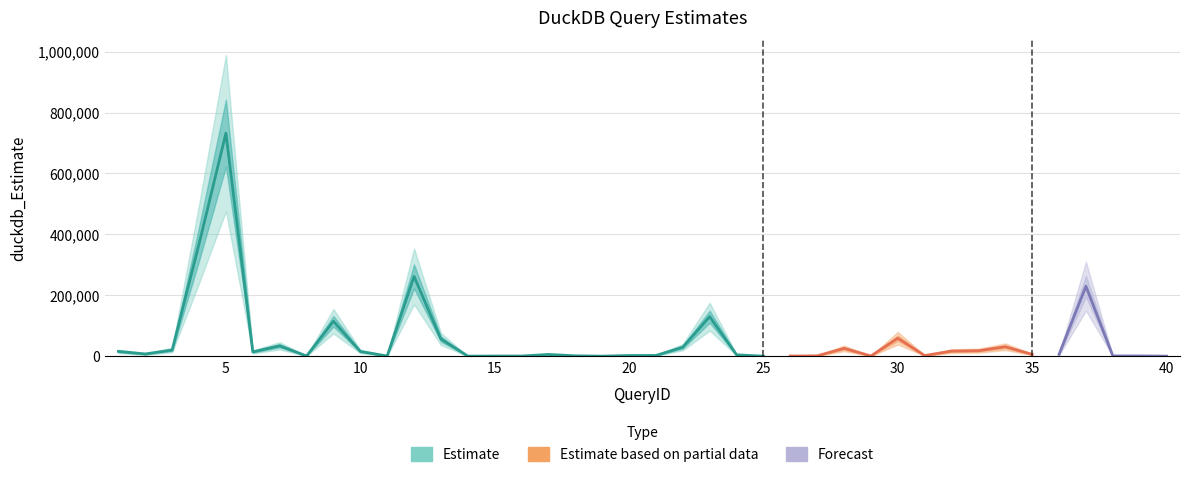

At which category does the data reach its first local peak?

5